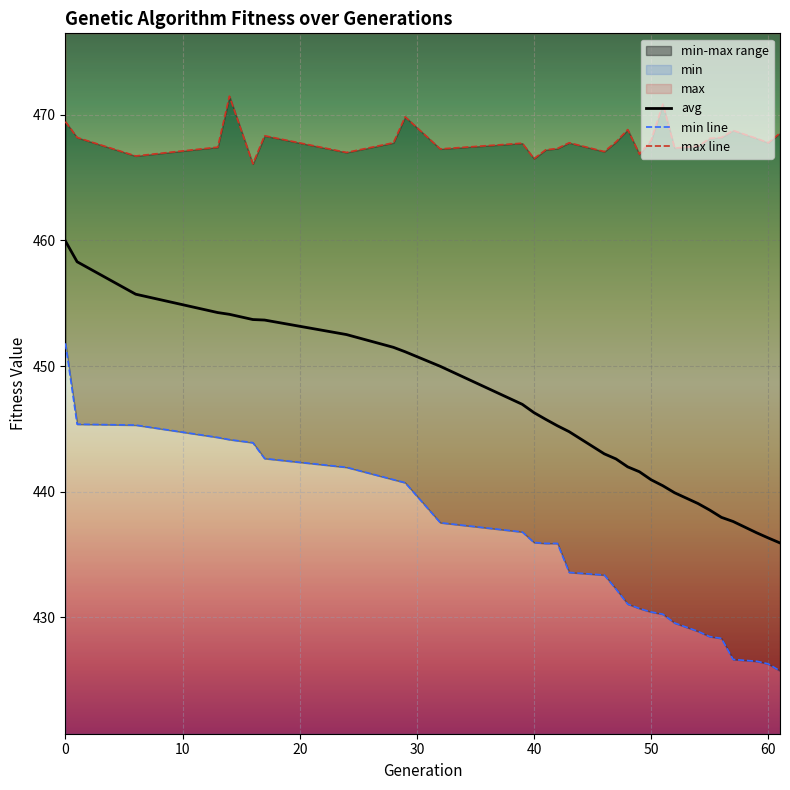

Count the number of data series in this chart.

3